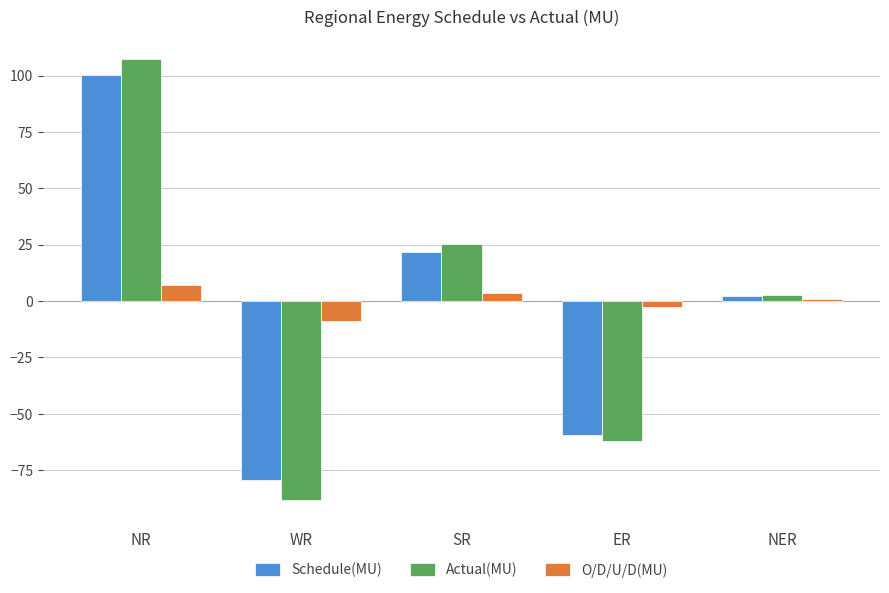

How many data points in Schedule(MU) are above 2?

3